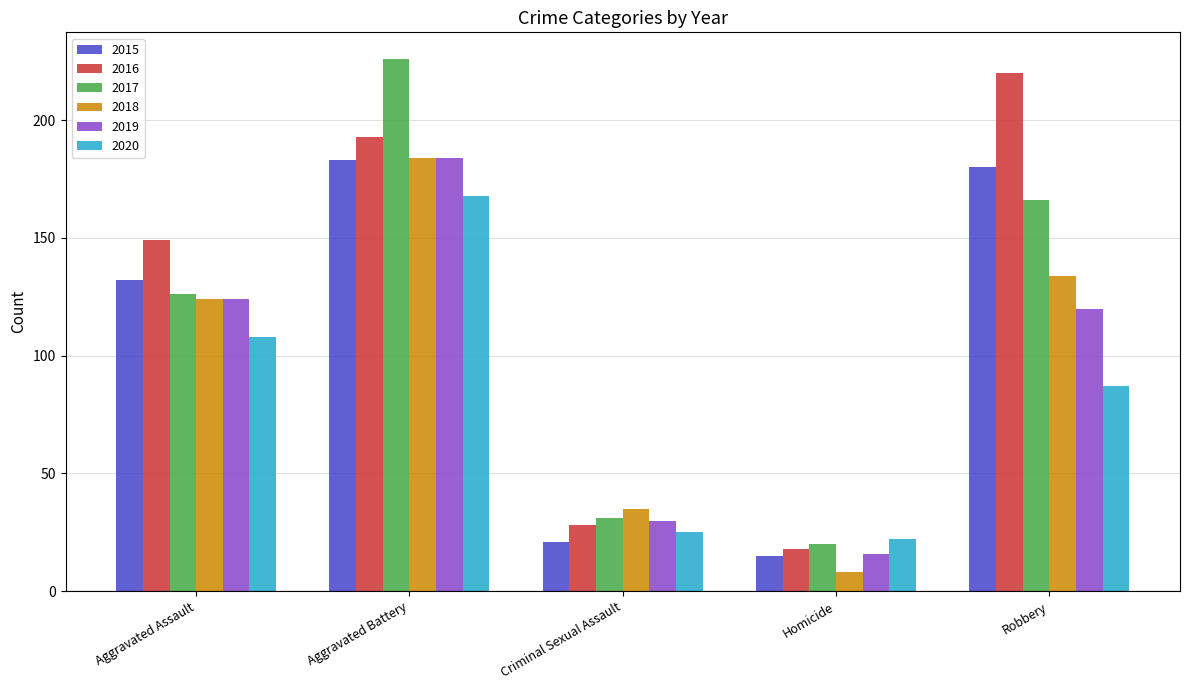

At how many categories does at least one series exceed 55?

3